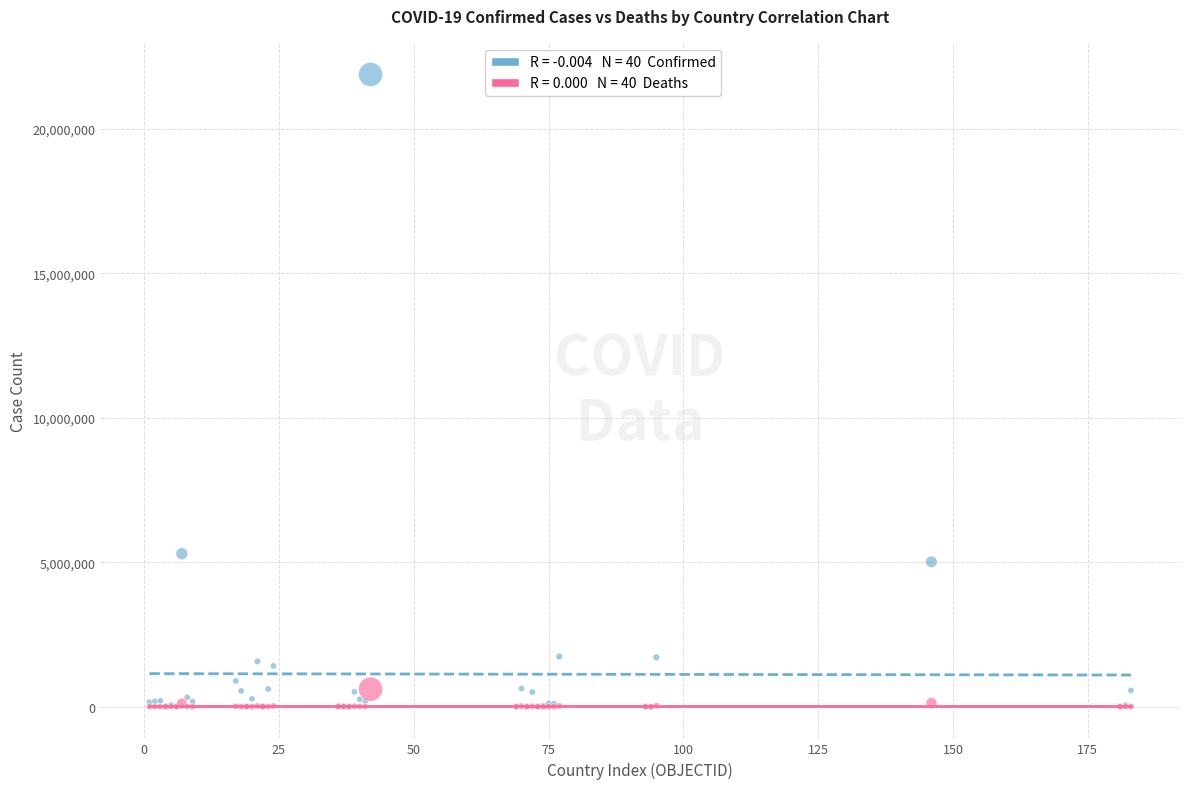

Across all series, what Y value is closest to 10940221?

5296781